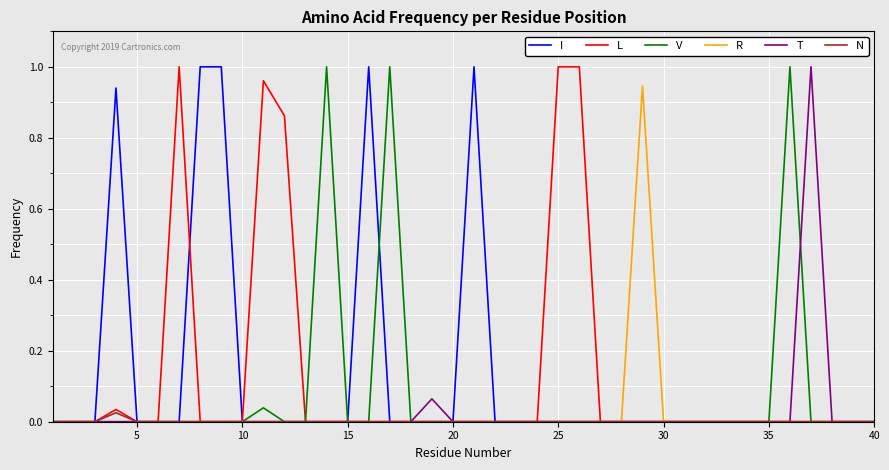

What are all the series names shown in the legend?

I, L, V, R, T, N